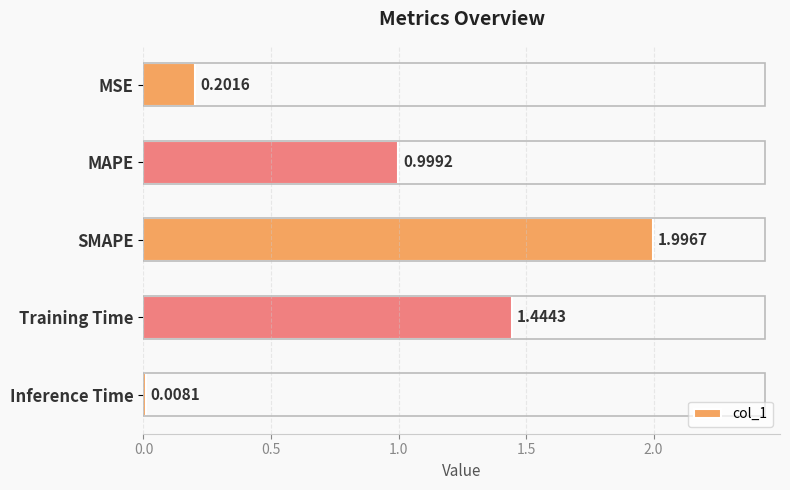

What is the label of the 4th bar from the top?

Training Time